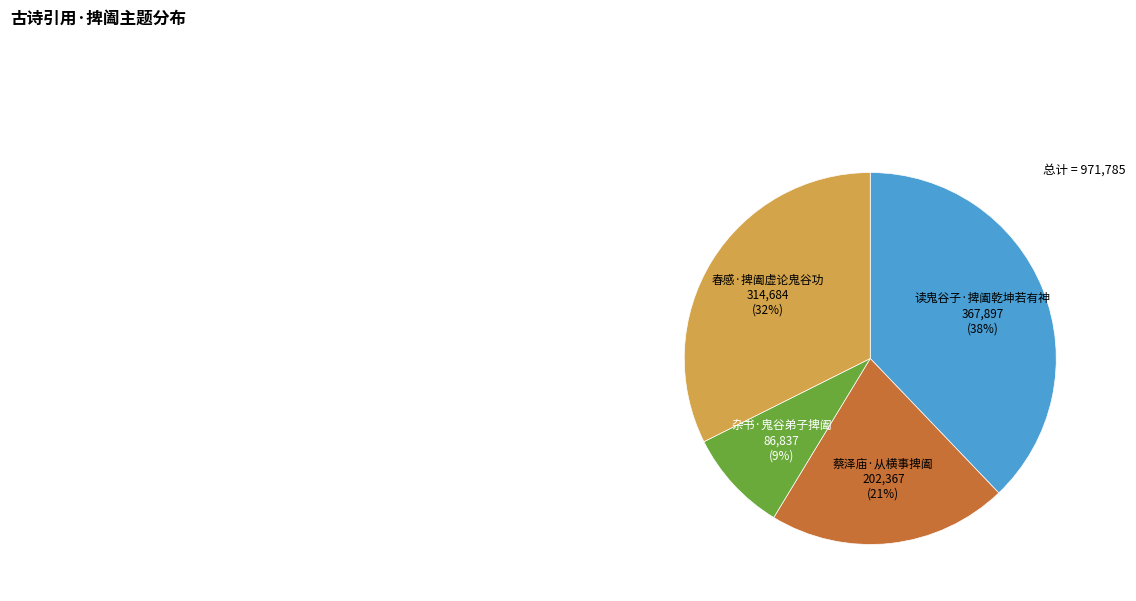

Is there a majority slice in this chart?

No